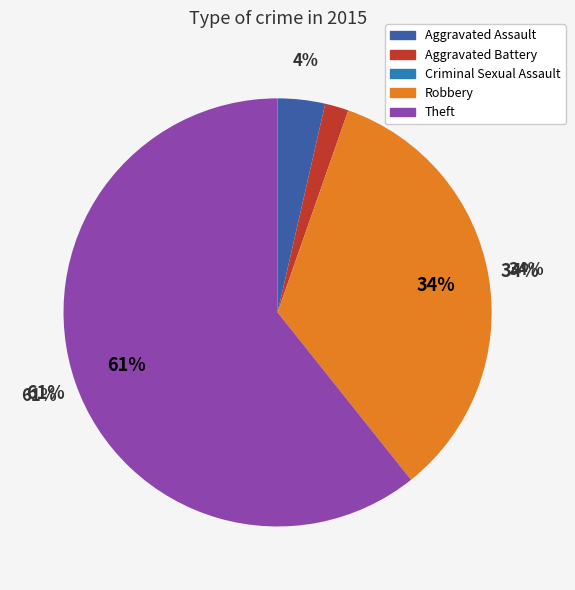

What percentage is the Theft slice, to the nearest percent?

61%